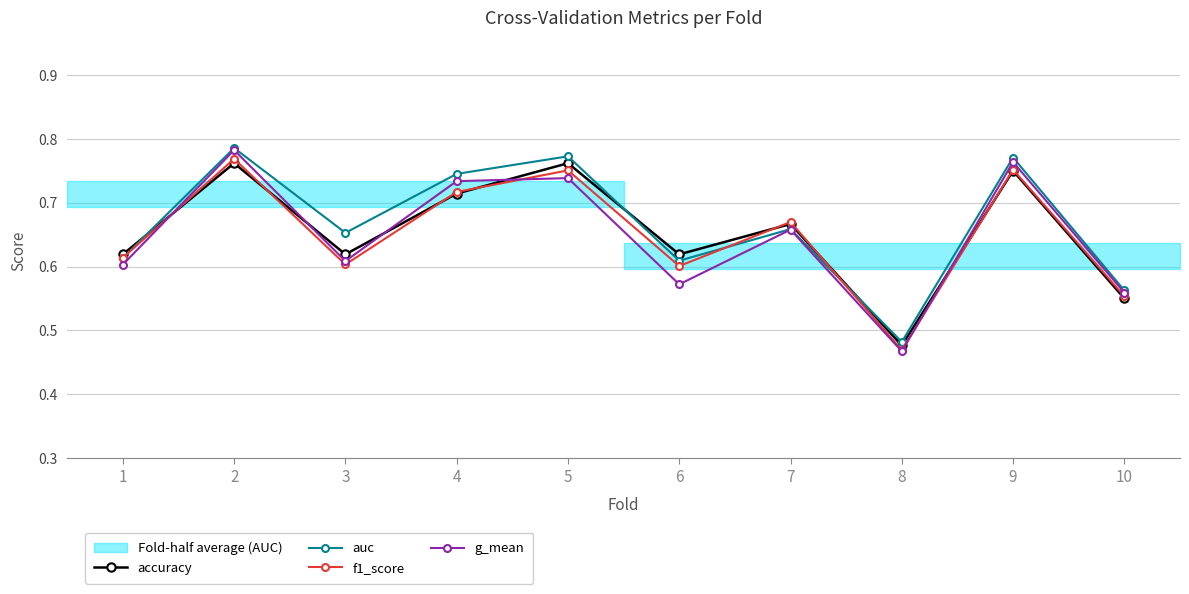

True or false: auc and f1_score intersect in this chart.

True